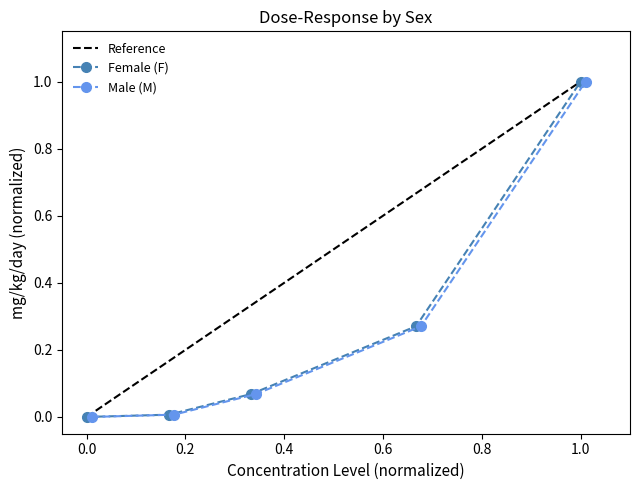

Which series has the widest spread of values?

Female (F)